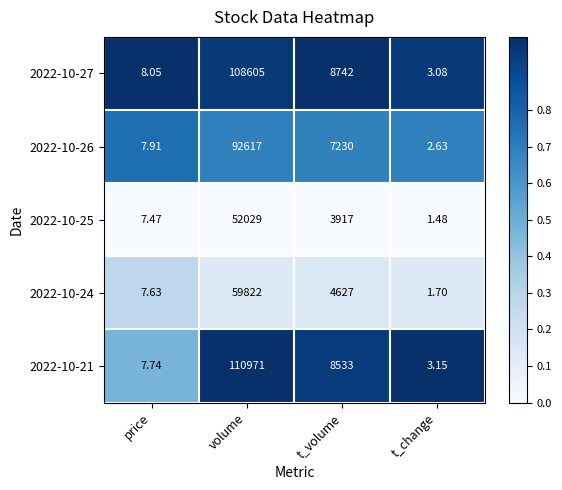

Which category has the highest value across all series?

volume